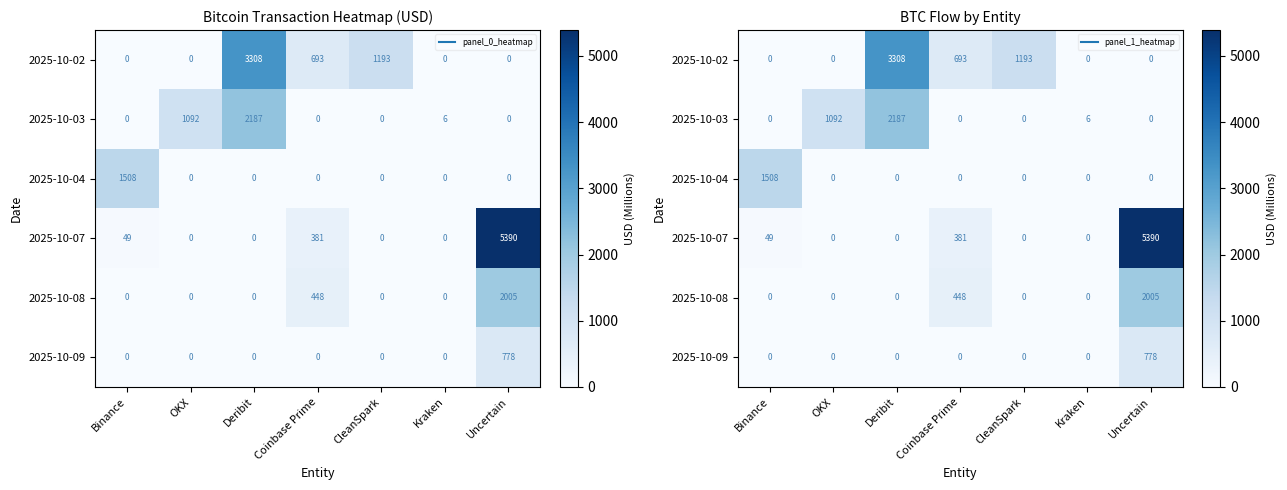

Which series has the largest range (max minus min)?

2025-10-07